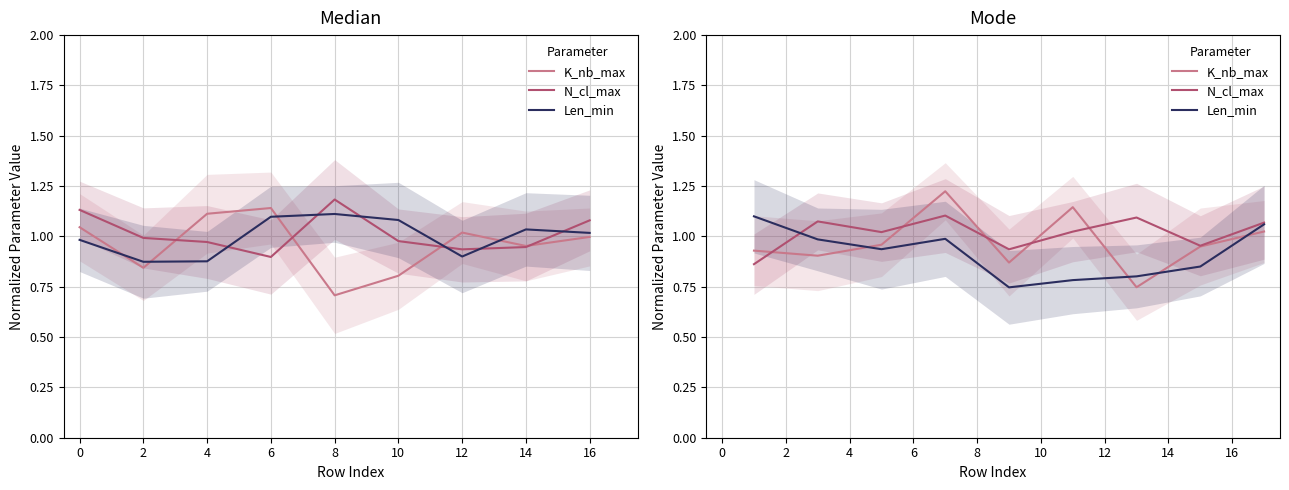

Which series has the widest spread of values?

K_nb_max